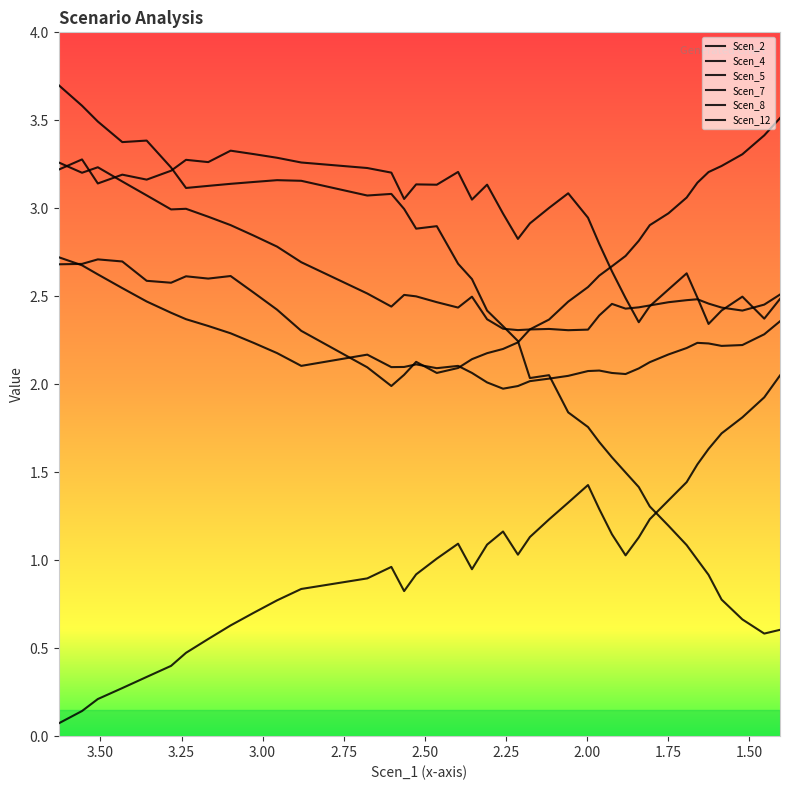

What is the difference between the Scen_5 values at 6 and 20?

0.7